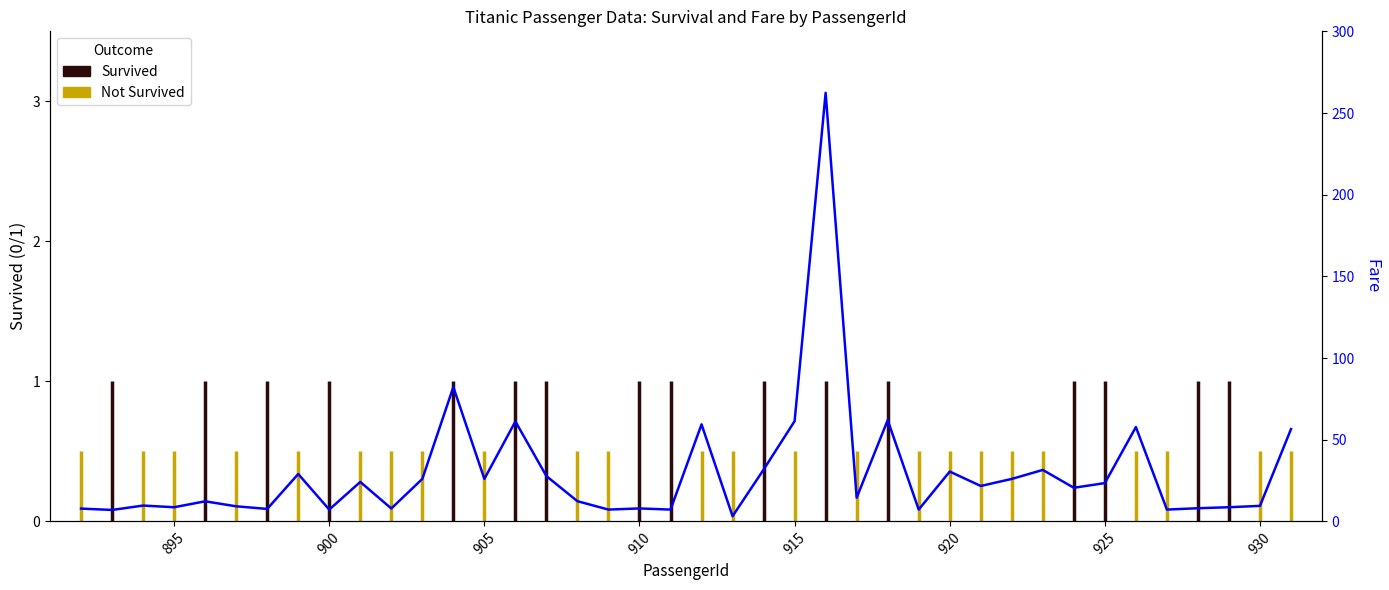

True or false: there are more than 2 points higher than both neighbors.

True